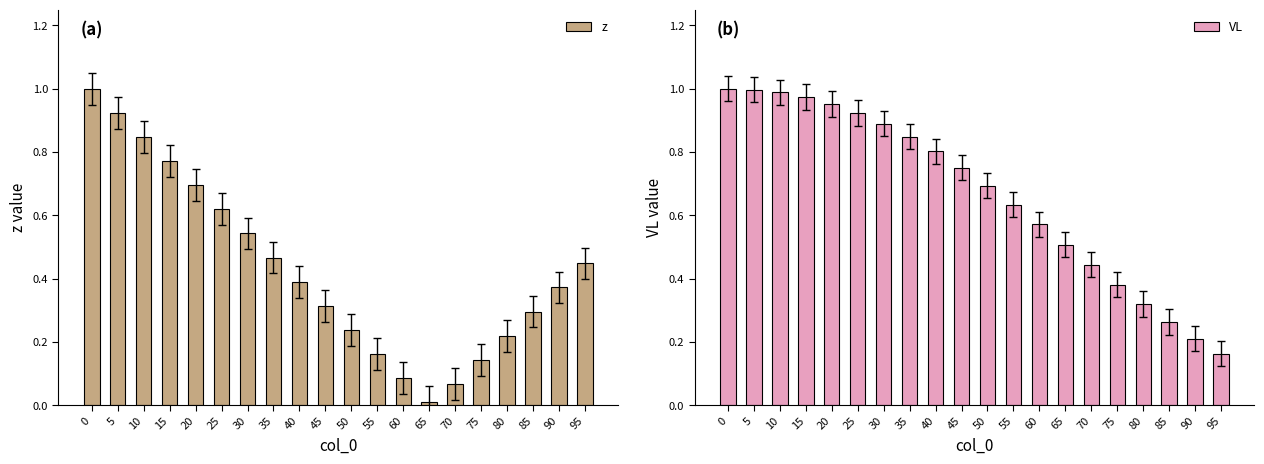

Which category has the lowest value in the z series?

65